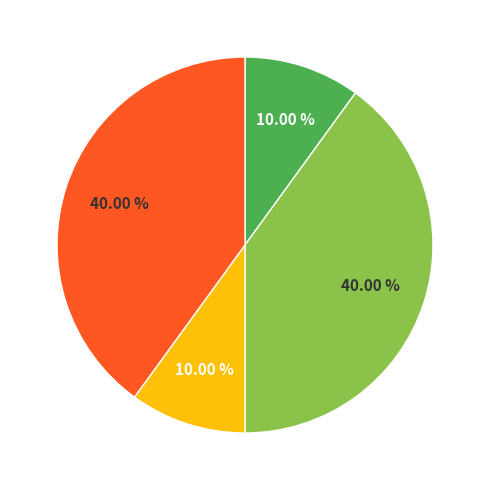

Count the number of slices in the pie.

4